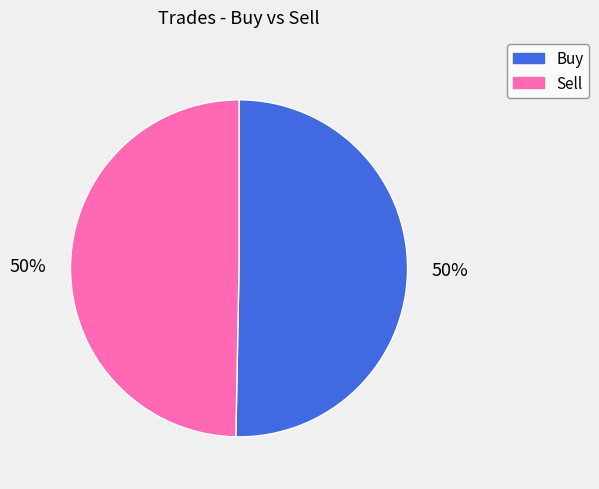

Is it true that Buy is 50% of the pie?

True